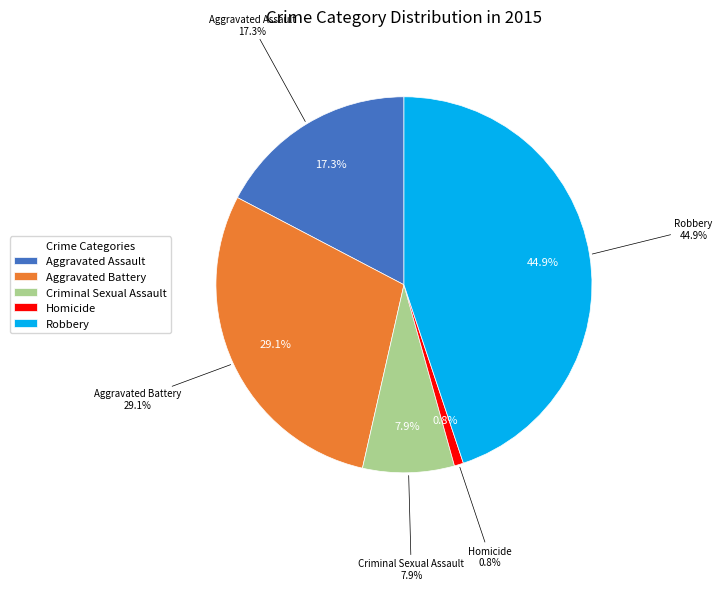

What percentage is the Aggravated Battery slice, to the nearest percent?

29%